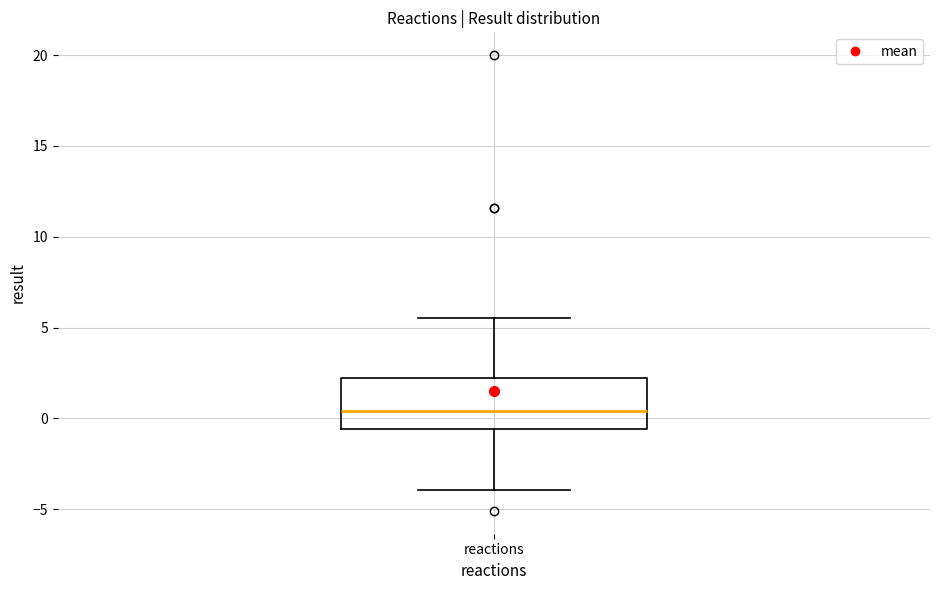

Transcribe this box plot: give where the median line is, the range the box spans, and where the two whiskers end, as read against the y-axis. The values are not printed on the chart, so give them approximately, as read against the axis.

median 0.5, box -0.5 to 2.0, whiskers -4.0 to 5.5